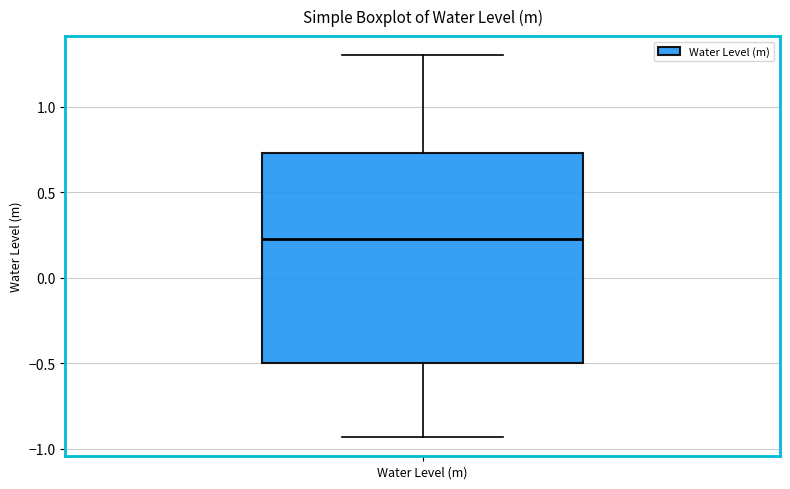

Transcribe this box plot: give where the median line is, the range the box spans, and where the two whiskers end, as read against the y-axis. The values are not printed on the chart, so give them approximately, as read against the axis.

median 0.20, box -0.50 to 0.75, whiskers -0.95 to 1.30